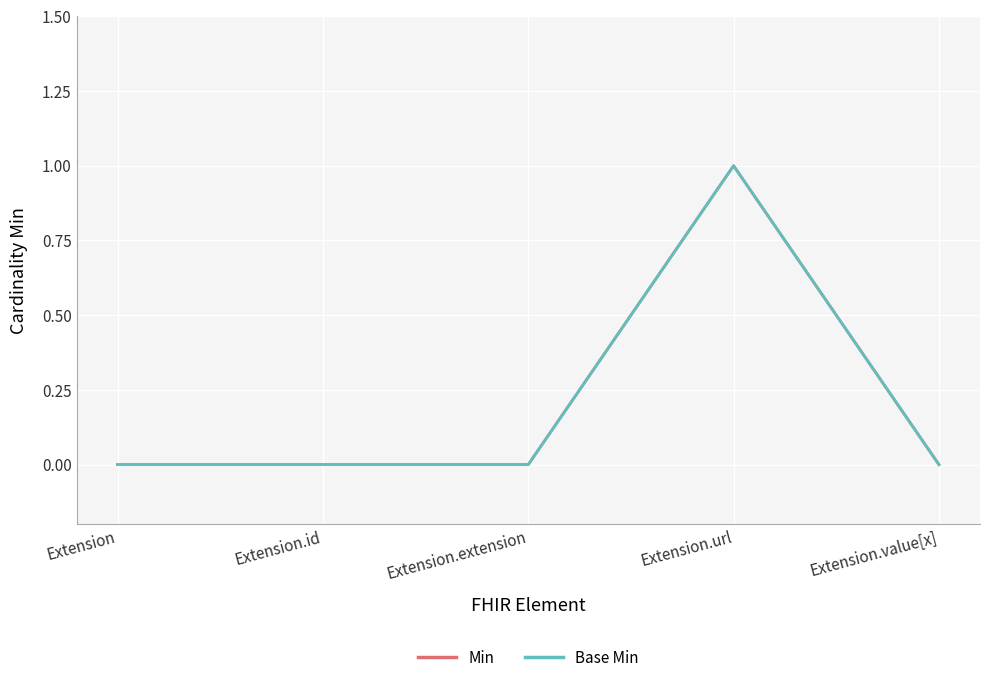

What is the highest value of the Base Min series?

1